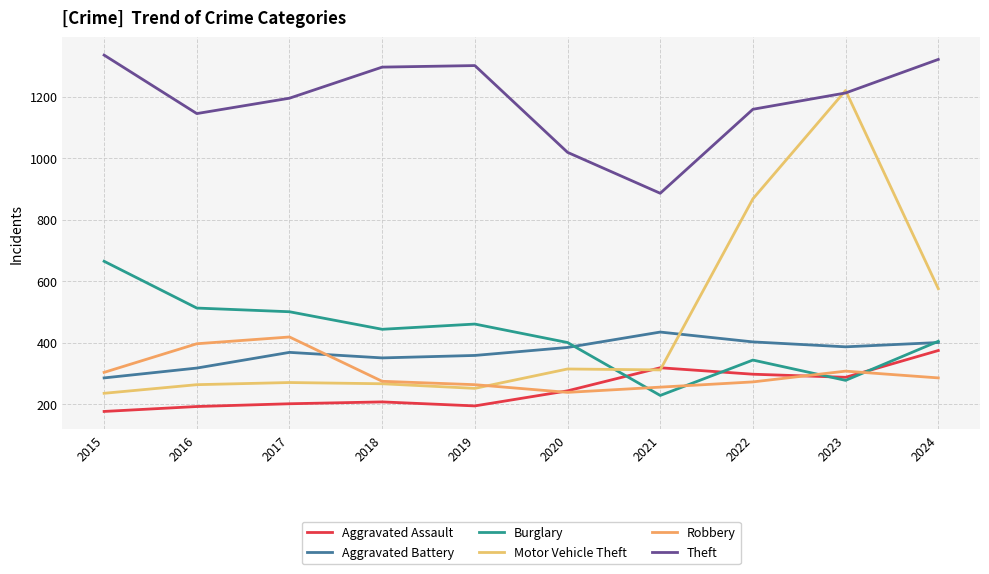

Between which two adjacent categories do Aggravated Assault and Motor Vehicle Theft first intersect?

2020 and 2021